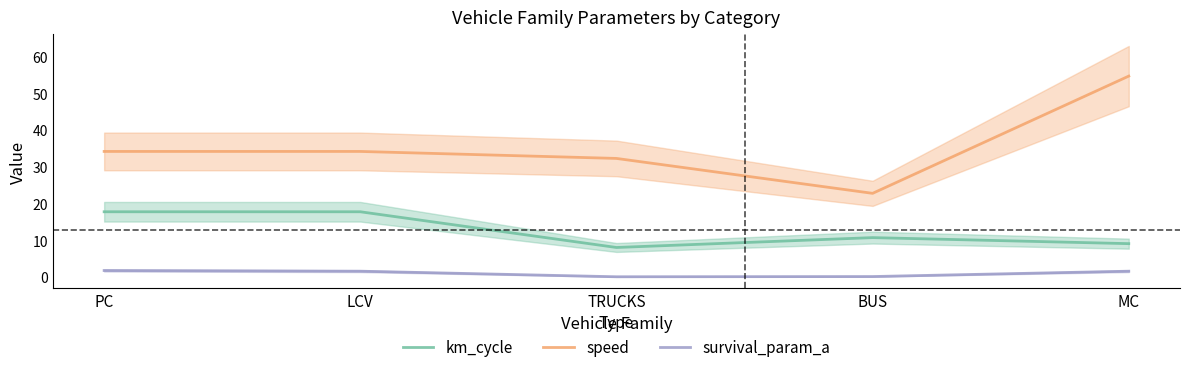

How many lines are shown in the chart?

3